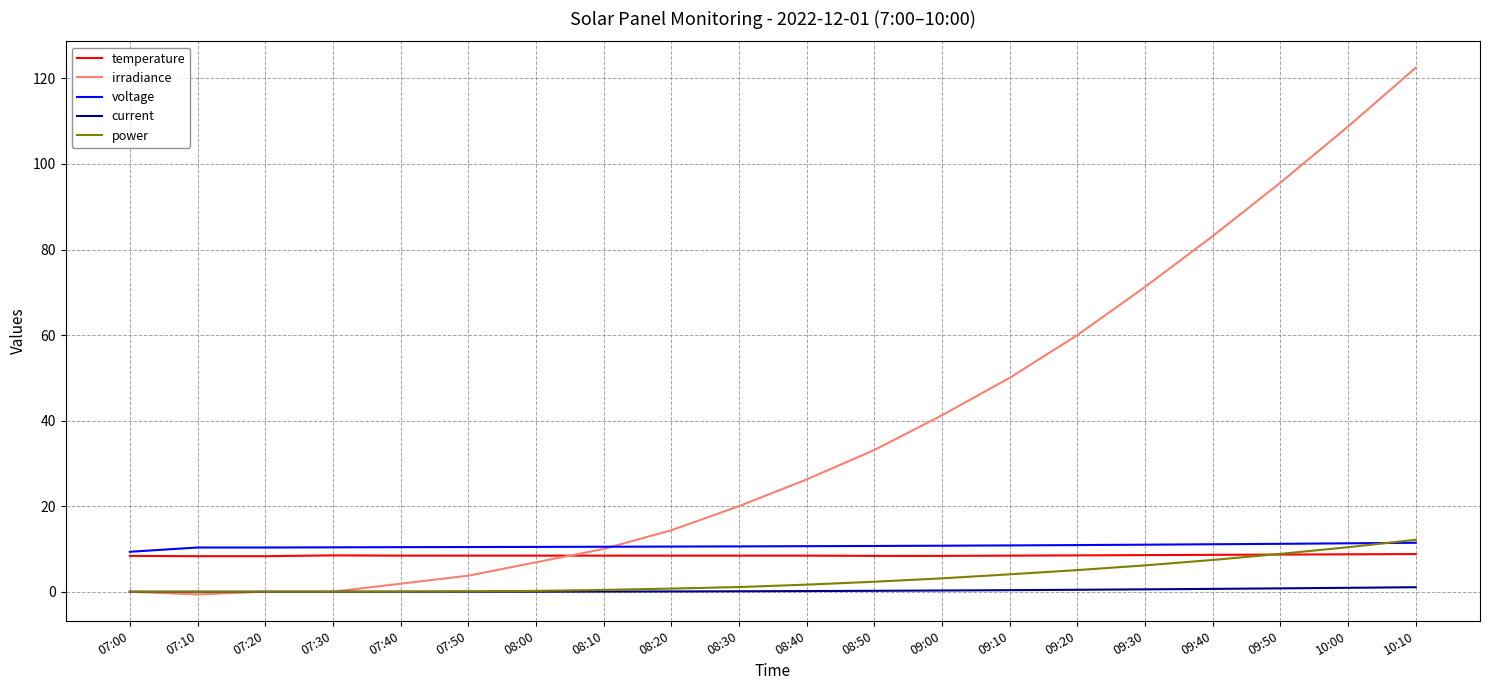

The voltage series shows 18.7 at 09:20. True or false?

False